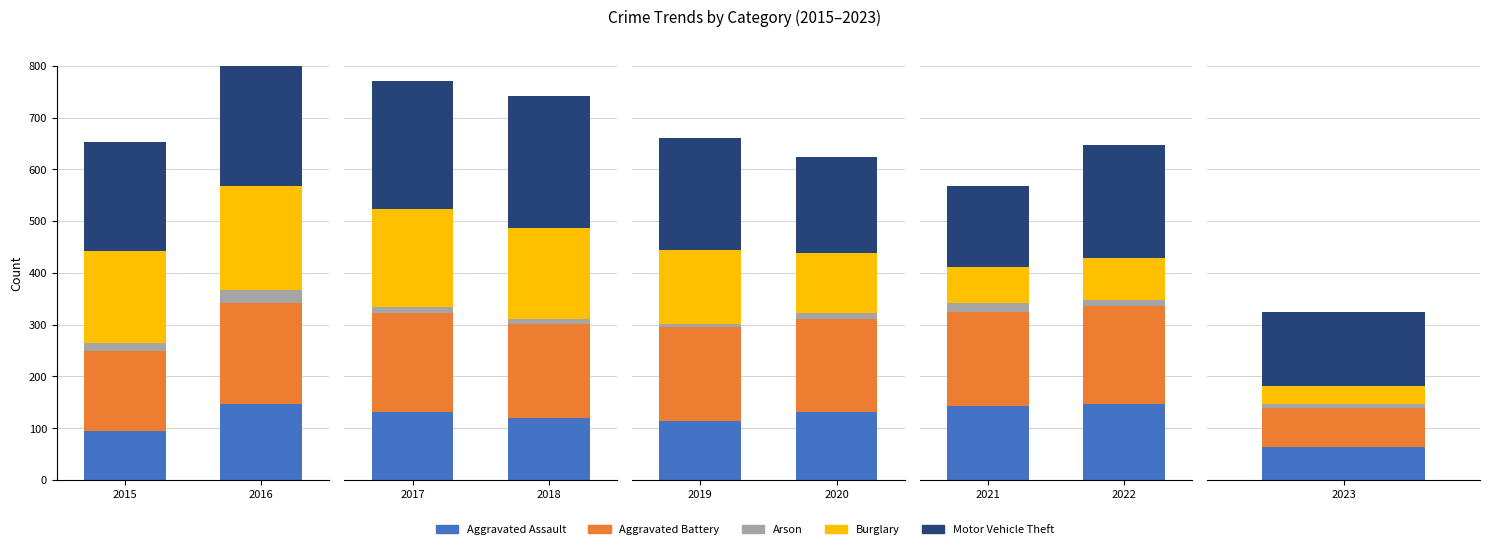

What is the minimum value for Arson?

11